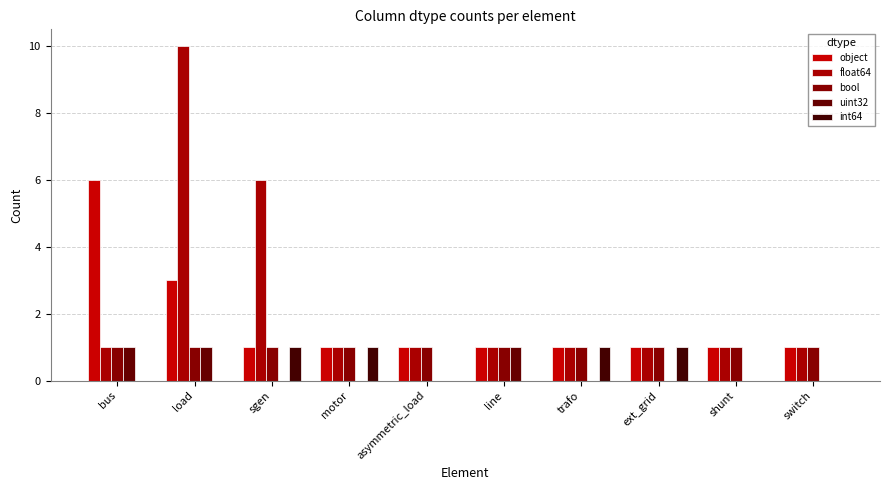

At which category is the sum across all series the highest?

load